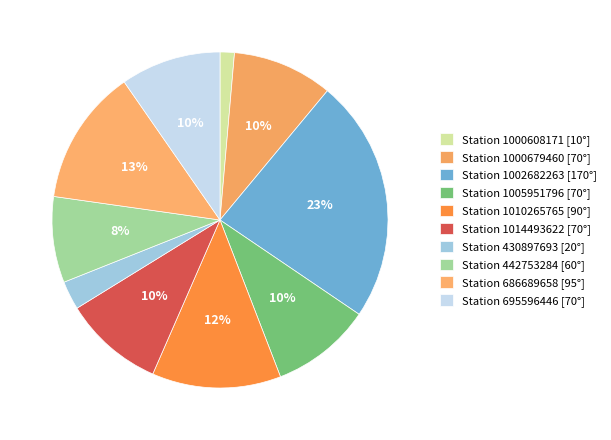

Is there any slice that represents more than half of the pie?

No